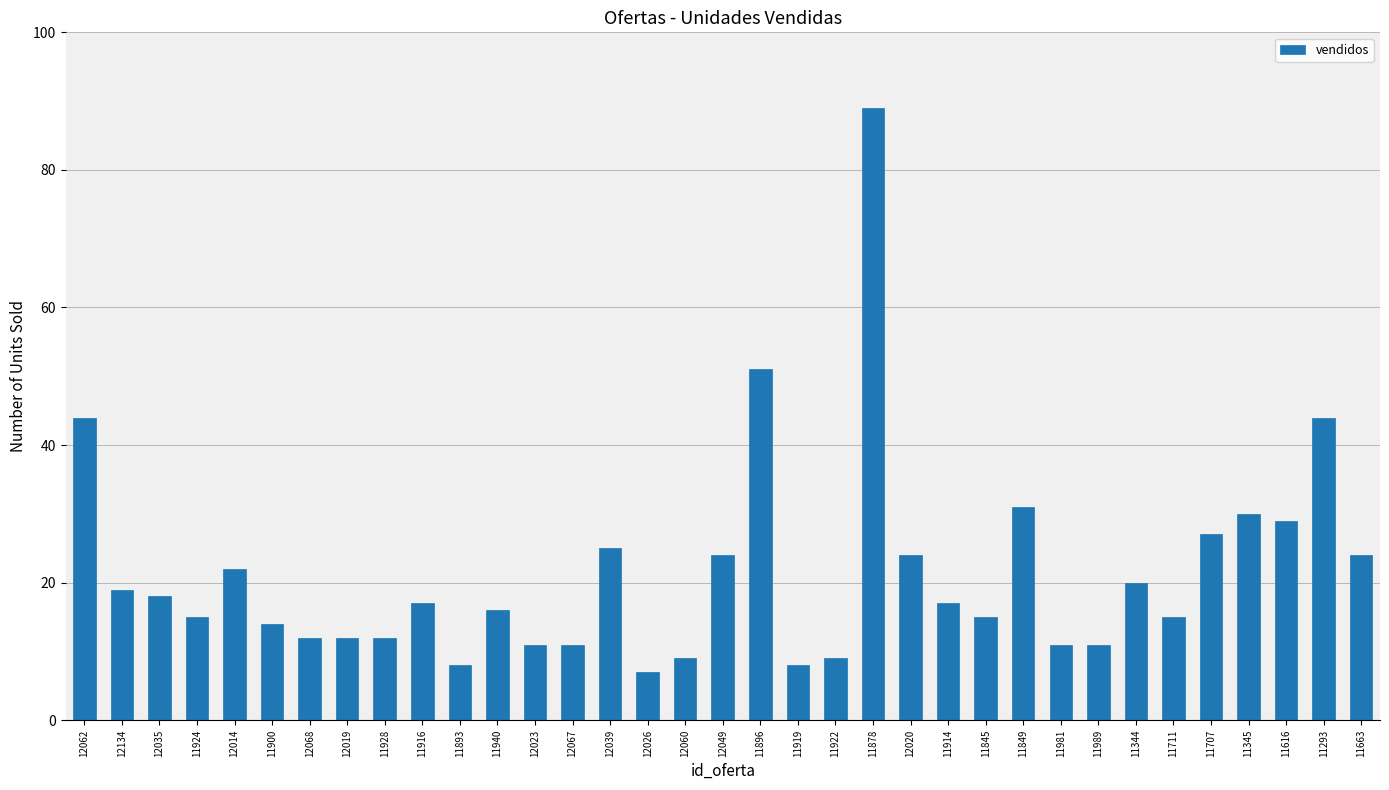

Reading right to left, transcribe all the data shown in this chart.

24	44	29	30	27	15	20	11	11	31	15	17	24	89	9	8	51	24	9	7	25	11	11	16	8	17	12	12	12	14	22	15	18	19	44